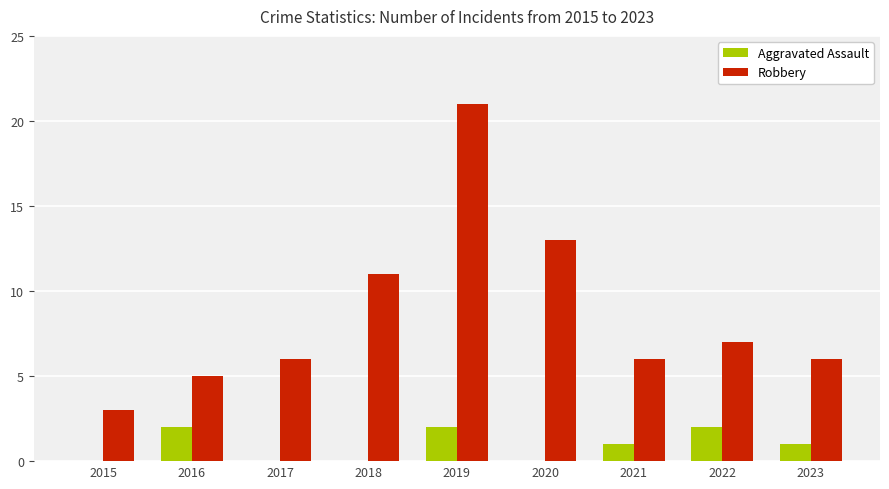

True or false: Aggravated Assault has a value of 3 at 2016.

False